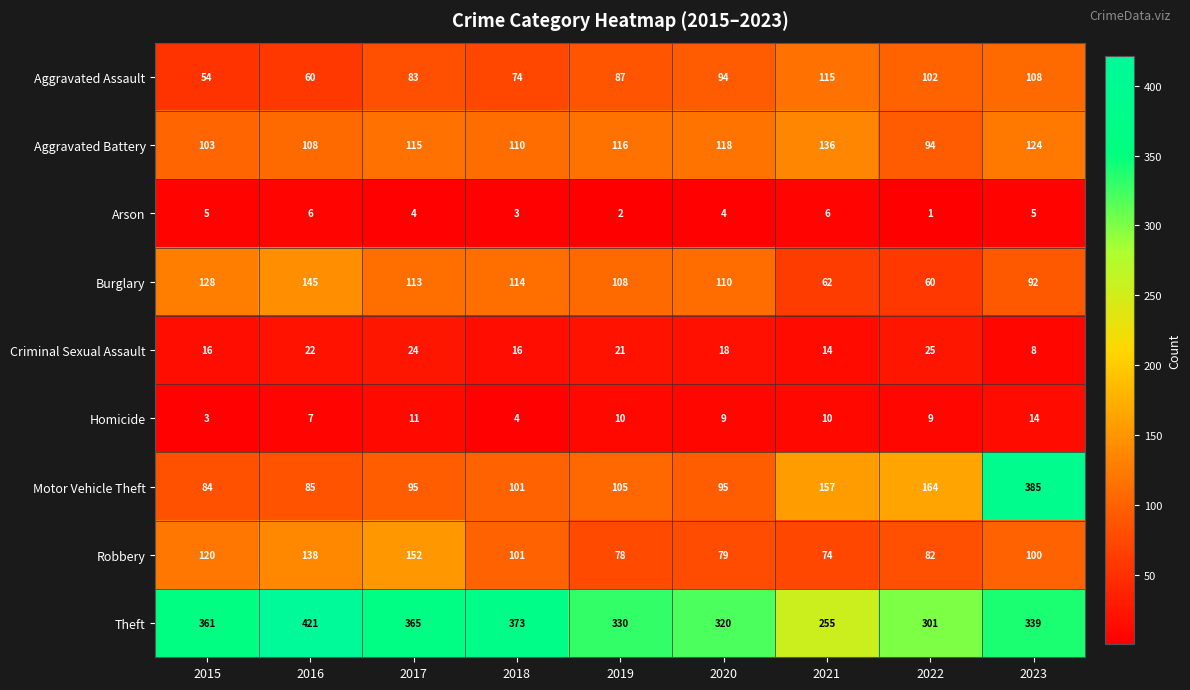

Read the Aggravated Assault value at 2019, to the nearest 10.

90